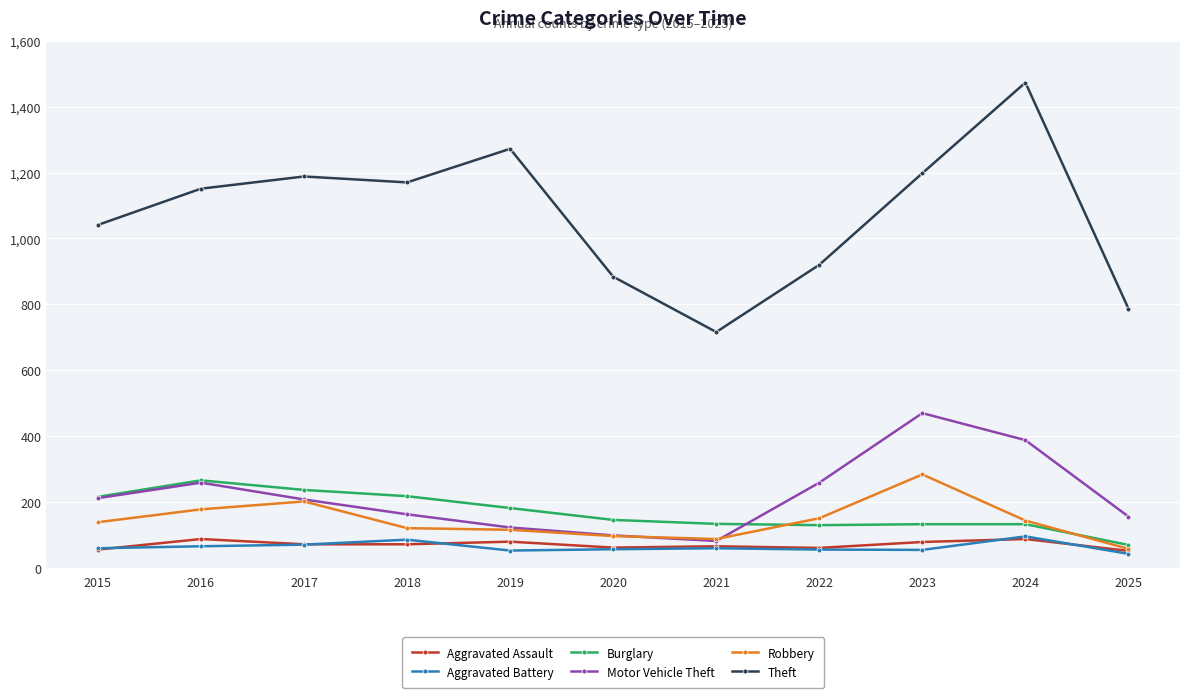

Which series has the widest spread of values?

Theft